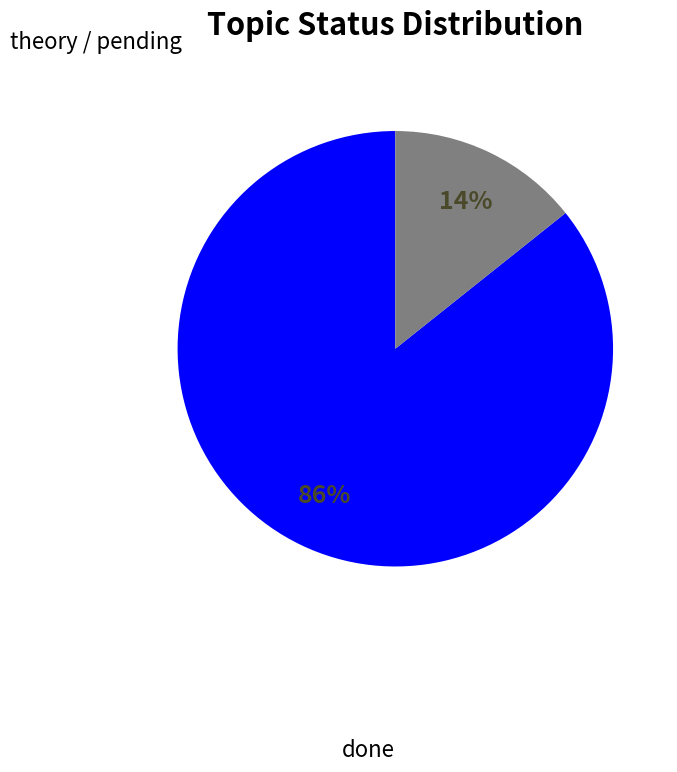

Is it true that theory is 14% of the pie?

True